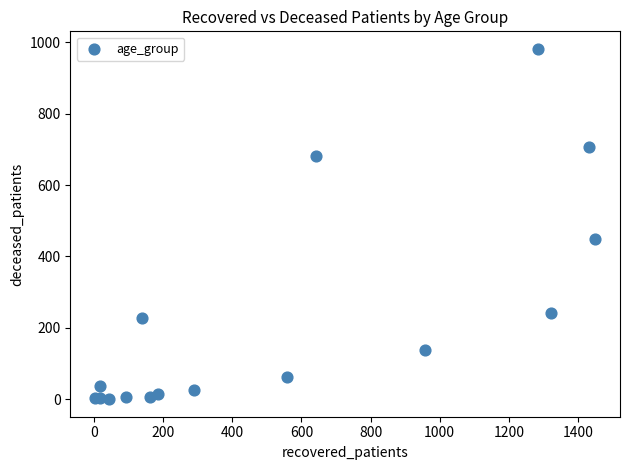

What Y value in the scatter plot is closest to 491?

448